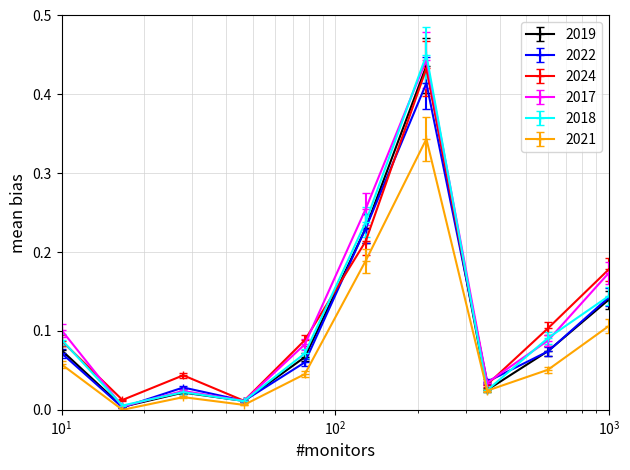

How many interior local peaks does the 2018 series have?

2